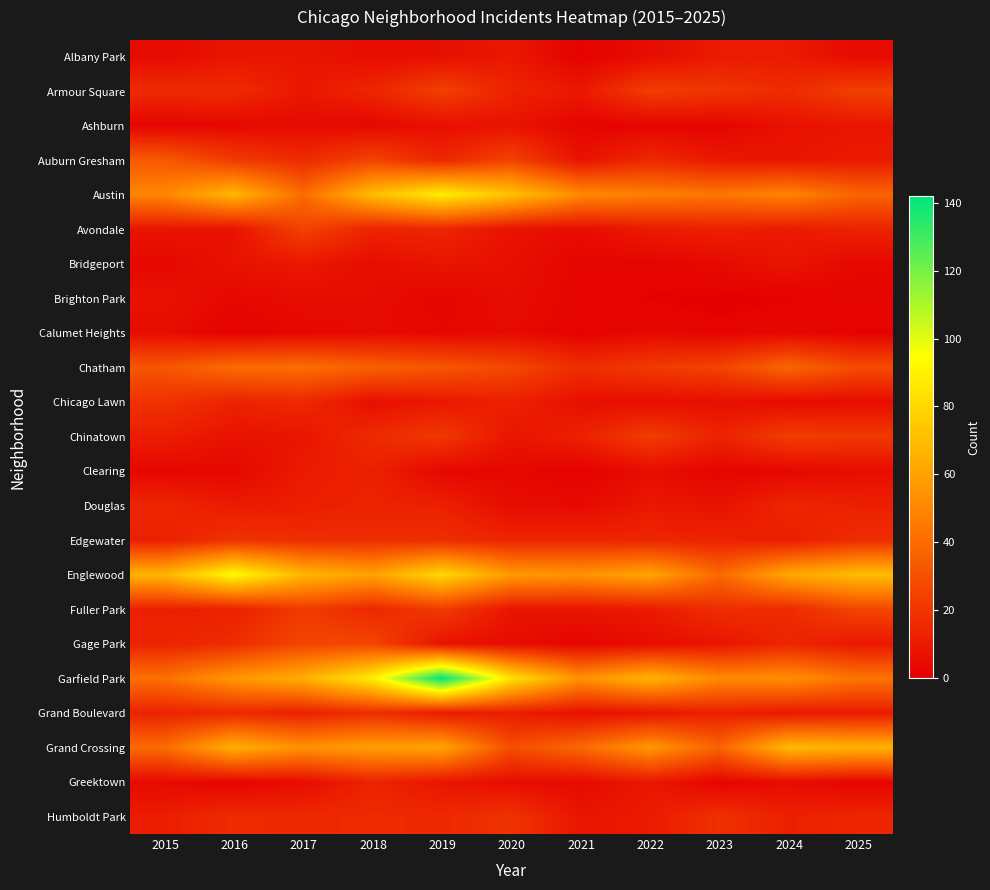

Reading left to right, list all the values displayed in this chart.

Albany Park: 2015=4	2016=8	2017=8	2018=5	2019=6	2020=9	2021=1	2022=5	2023=10	2024=10	2025=4
Armour Square: 2015=16	2016=16	2017=9	2018=14	2019=24	2020=13	2021=9	2022=23	2023=20	2024=16	2025=24
Ashburn: 2015=2	2016=3	2017=4	2018=3	2019=6	2020=7	2021=2	2022=2	2023=2	2024=7	2025=8
Auburn Gresham: 2015=33	2016=22	2017=16	2018=25	2019=14	2020=25	2021=7	2022=15	2023=9	2024=8	2025=10
Austin: 2015=50	2016=68	2017=40	2018=70	2019=88	2020=72	2021=51	2022=47	2023=44	2024=49	2025=37
Avondale: 2015=8	2016=7	2017=25	2018=13	2019=14	2020=7	2021=5	2022=10	2023=12	2024=10	2025=13
Bridgeport: 2015=3	2016=7	2017=9	2018=5	2019=8	2020=6	2021=2	2022=2	2023=4	2024=8	2025=3
Brighton Park: 2015=7	2016=3	2017=5	2018=5	2019=2	2020=5	2021=2	2022=1	2023=0	2024=1	2025=2
Calumet Heights: 2015=5	2016=1	2017=3	2018=4	2019=3	2020=4	2021=1	2022=3	2023=2	2024=3	2025=1
Chatham: 2015=32	2016=40	2017=41	2018=36	2019=32	2020=27	2021=17	2022=22	2023=25	2024=38	2025=28
Chicago Lawn: 2015=19	2016=13	2017=15	2018=6	2019=9	2020=12	2021=6	2022=5	2023=6	2024=4	2025=5
Chinatown: 2015=11	2016=7	2017=8	2018=16	2019=21	2020=8	2021=12	2022=23	2023=13	2024=23	2025=21
Clearing: 2015=3	2016=3	2017=10	2018=12	2019=3	2020=3	2021=1	2022=5	2023=2	2024=3	2025=5
Douglas: 2015=14	2016=10	2017=11	2018=13	2019=12	2020=5	2021=4	2022=9	2023=7	2024=14	2025=12
Edgewater: 2015=12	2016=19	2017=17	2018=17	2019=17	2020=14	2021=14	2022=14	2023=13	2024=11	2025=17
Englewood: 2015=67	2016=93	2017=68	2018=60	2019=80	2020=57	2021=55	2022=61	2023=39	2024=62	2025=70
Fuller Park: 2015=12	2016=12	2017=22	2018=15	2019=22	2020=8	2021=8	2022=10	2023=17	2024=16	2025=26
Gage Park: 2015=13	2016=17	2017=26	2018=26	2019=7	2020=5	2021=2	2022=5	2023=8	2024=14	2025=9
Garfield Park: 2015=42	2016=56	2017=65	2018=88	2019=142	2020=84	2021=54	2022=67	2023=51	2024=53	2025=43
Grand Boulevard: 2015=13	2016=15	2017=12	2018=17	2019=10	2020=11	2021=6	2022=8	2023=12	2024=9	2025=10
Grand Crossing: 2015=40	2016=65	2017=54	2018=59	2019=61	2020=29	2021=39	2022=56	2023=37	2024=69	2025=66
Greektown: 2015=4	2016=2	2017=5	2018=13	2019=8	2020=5	2021=4	2022=9	2023=2	2024=5	2025=2
Humboldt Park: 2015=11	2016=16	2017=15	2018=16	2019=15	2020=19	2021=8	2022=10	2023=18	2024=12	2025=14